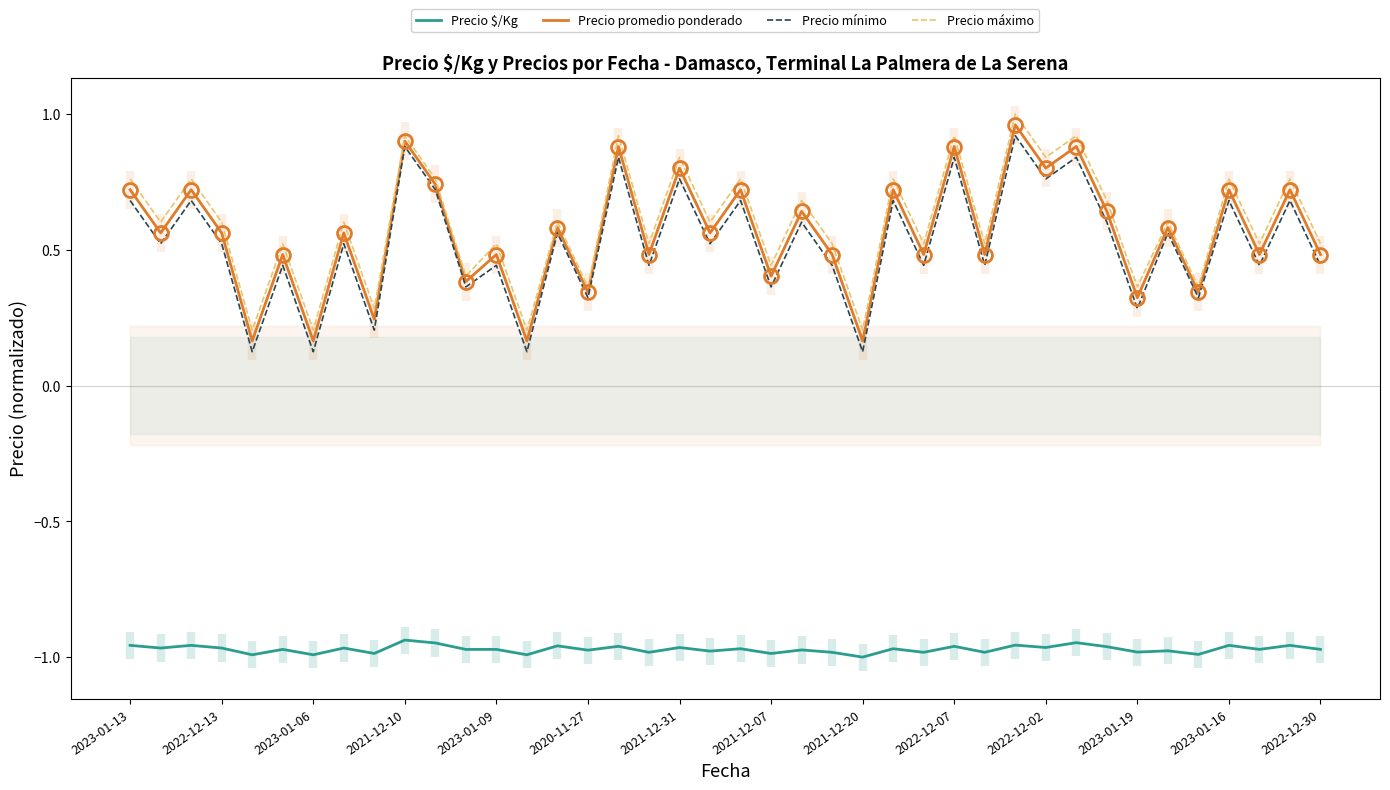

Reading left to right, transcribe all the data shown in this chart.

Precio $/Kg: -1.0	-1.0	-1.0	-1.0	-1.0	-1.0	-1.0	-1.0	-1.0	-0.9	-0.9	-1.0	-1.0	-1.0	-1.0	-1.0	-1.0	-1.0	-1.0	-1.0	-1.0	-1.0	-1.0	-1.0	-1.0	-1.0	-1.0	-1.0	-1.0	-1.0	-1.0	-0.9	-1.0	-1.0	-1.0	-1.0	-1.0	-1.0	-1.0	-1.0
Precio promedio ponderado: 0.7	0.6	0.7	0.6	0.2	0.5	0.2	0.6	0.2	0.9	0.7	0.4	0.5	0.2	0.6	0.3	0.9	0.5	0.8	0.6	0.7	0.4	0.6	0.5	0.2	0.7	0.5	0.9	0.5	1.0	0.8	0.9	0.6	0.3	0.6	0.3	0.7	0.5	0.7	0.5
Precio mínimo: 0.7	0.5	0.7	0.5	0.1	0.4	0.1	0.5	0.2	0.9	0.7	0.4	0.4	0.1	0.6	0.3	0.8	0.4	0.8	0.5	0.7	0.4	0.6	0.4	0.1	0.7	0.4	0.8	0.4	0.9	0.8	0.8	0.6	0.3	0.6	0.3	0.7	0.4	0.7	0.4
Precio máximo: 0.8	0.6	0.8	0.6	0.2	0.5	0.2	0.6	0.3	0.9	0.8	0.4	0.5	0.2	0.6	0.4	0.9	0.5	0.8	0.6	0.8	0.4	0.7	0.5	0.2	0.8	0.5	0.9	0.5	1.0	0.8	0.9	0.7	0.4	0.6	0.4	0.8	0.5	0.8	0.5